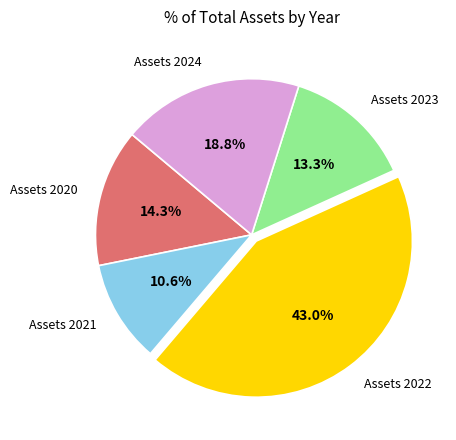

The Assets 2022 slice represents 43% of the pie. True or false?

True